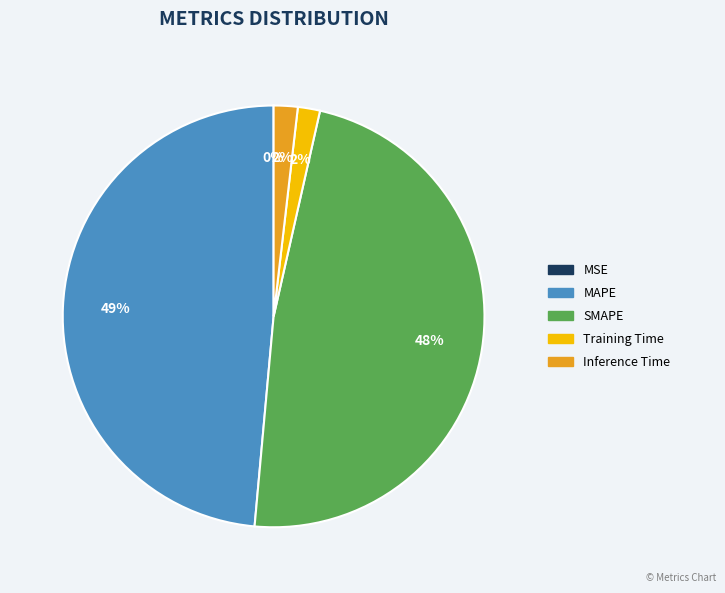

Which has a higher value, MAPE or Inference Time?

MAPE